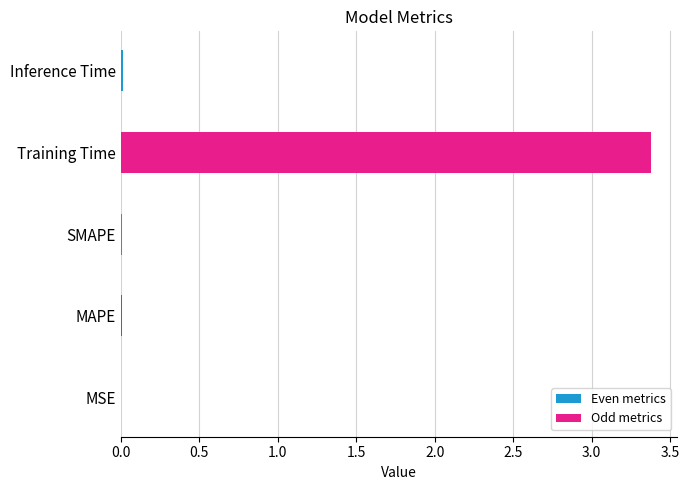

What is the sum of all values?

3.4